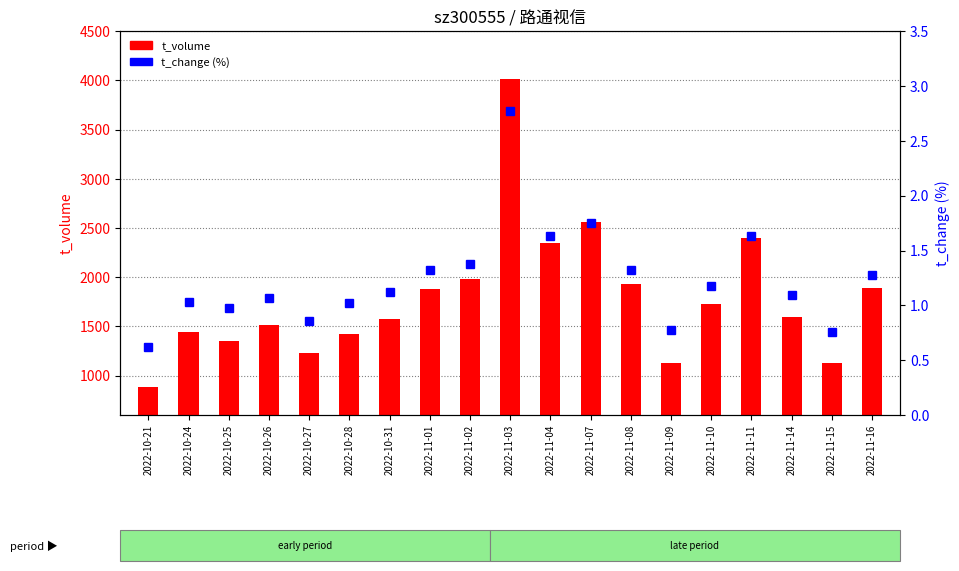

Which category has the lowest value in the t_change series?

2022-10-21